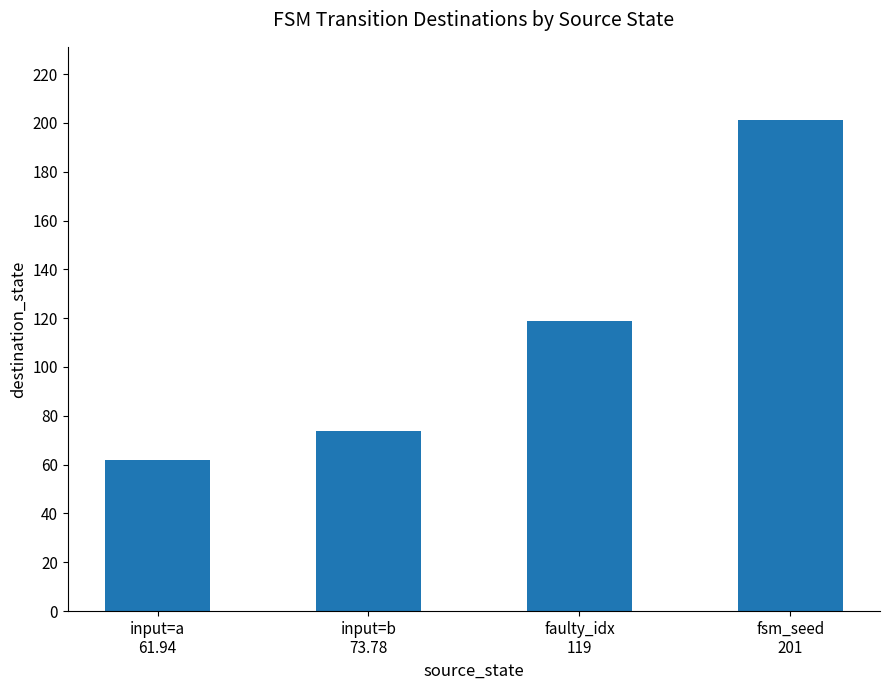

What is the average value?

113.9